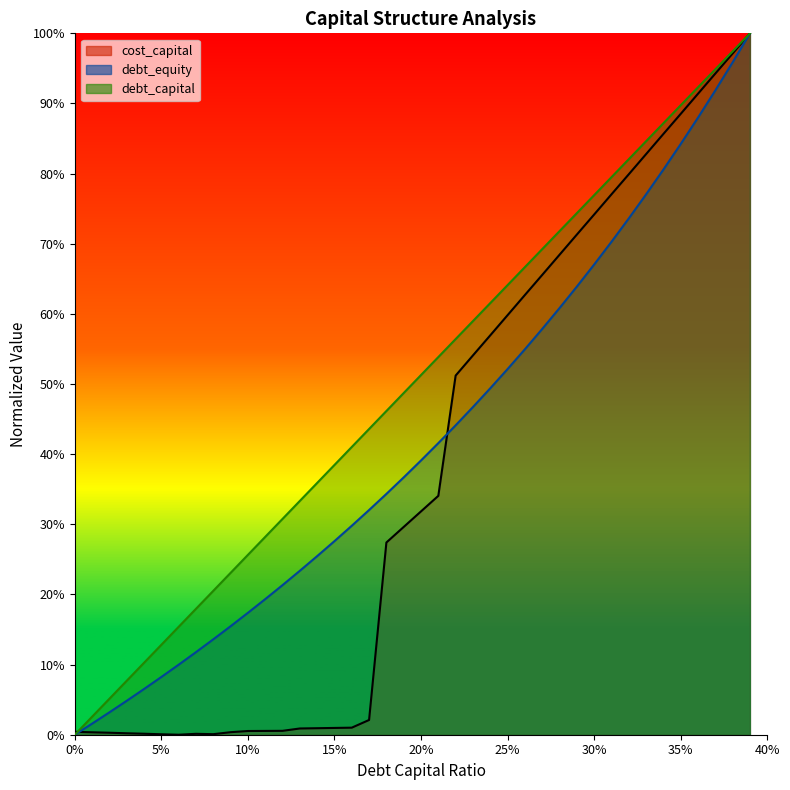

Read the debt_capital value at 0.29.

0.7